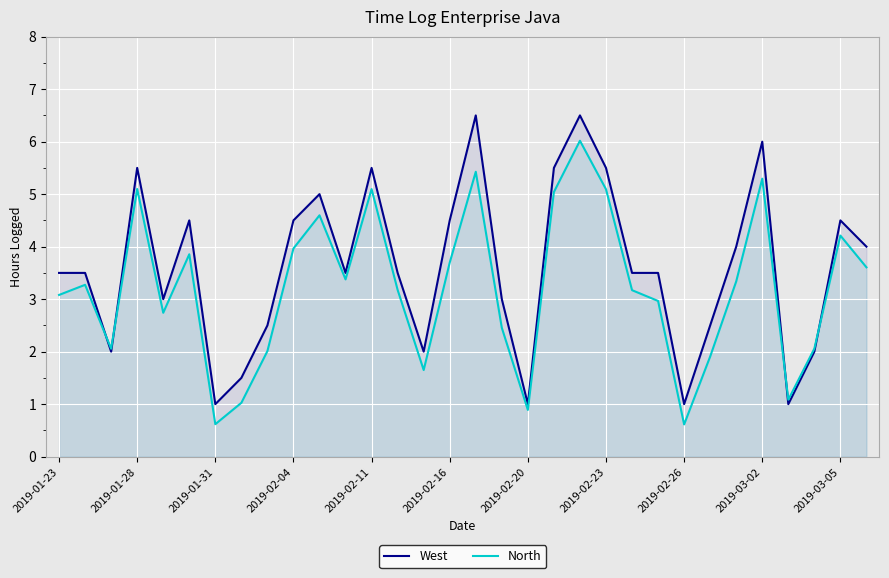

Which series has the largest total across all categories?

West